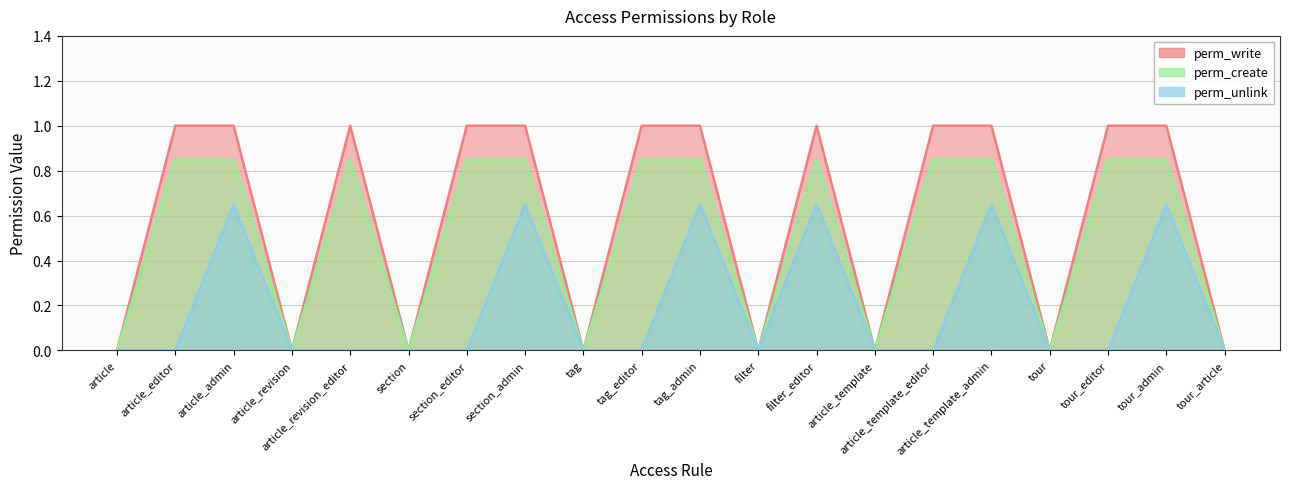

What are all the series names shown in the legend?

perm_write, perm_create, perm_unlink